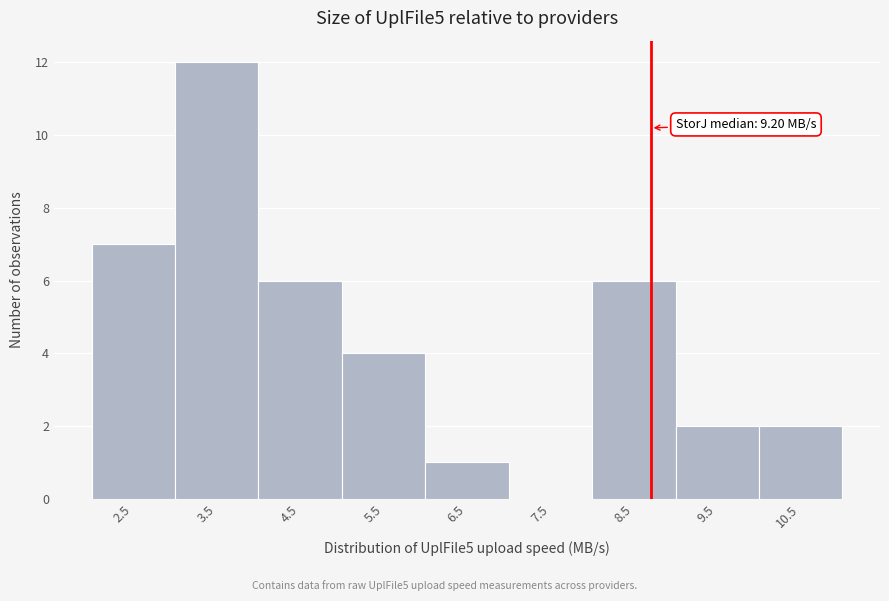

Reading left to right, what are all the values shown in this chart?

2.5=7	3.5=12	4.5=6	5.5=4	6.5=1	7.5=0	8.5=6	9.5=2	10.5=2